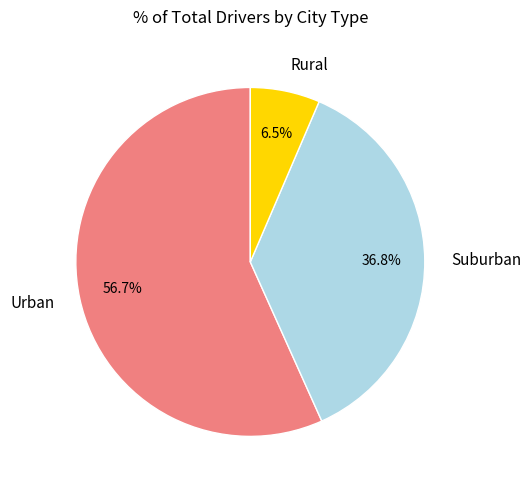

Between Suburban and Rural, which is larger?

Suburban